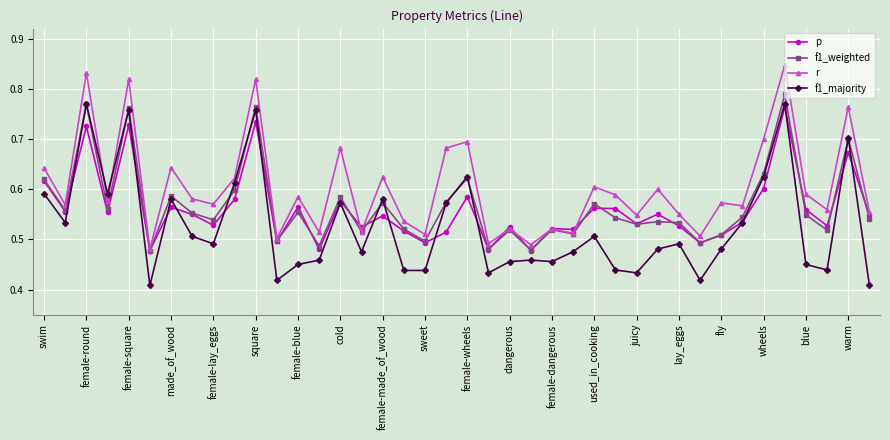

How many f1_weighted values are between 0 and 1?

40